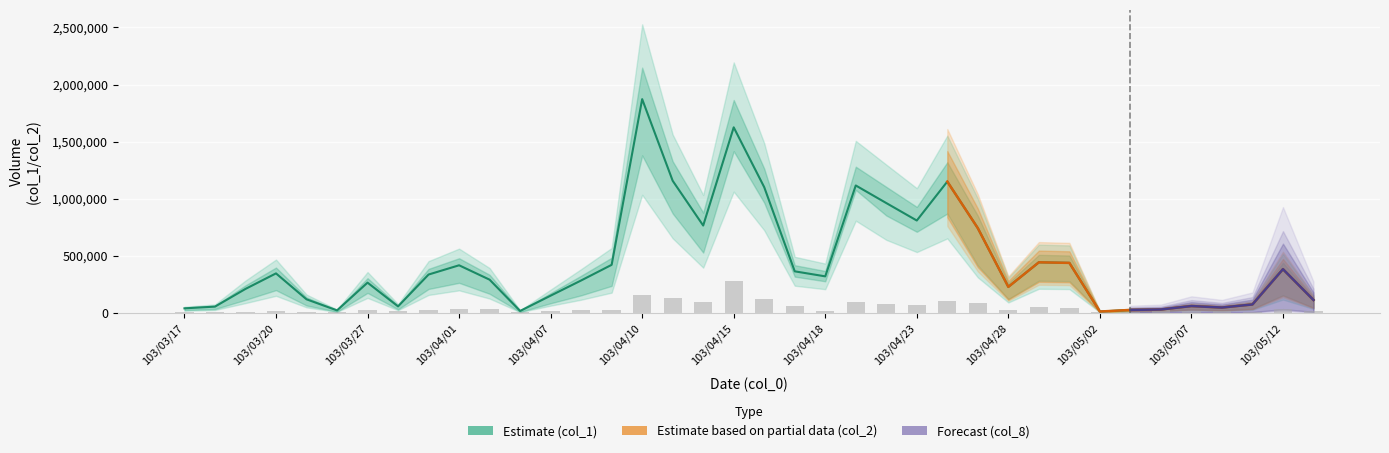

Between 22 and 18, which is larger?

18